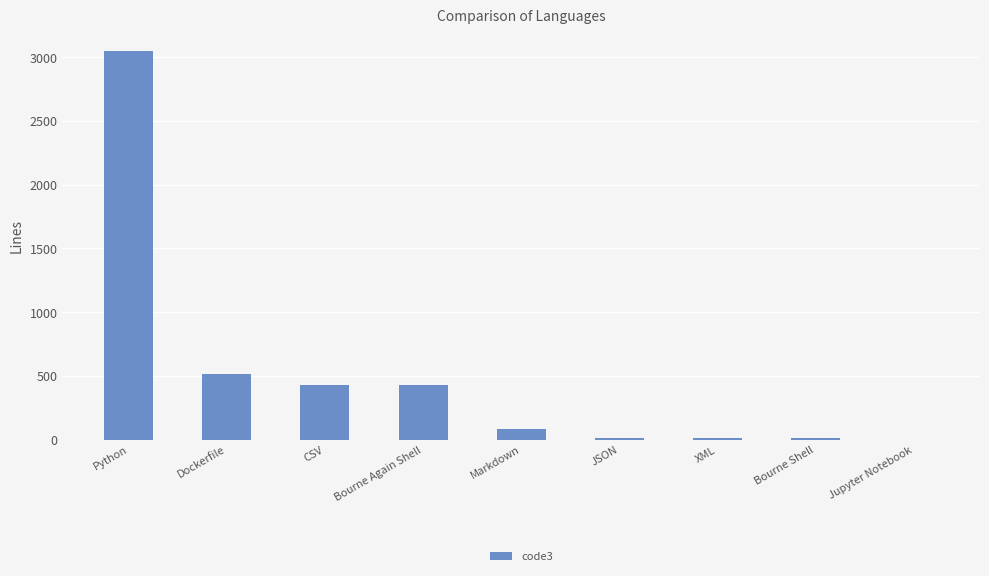

What is the sum of all values?

4536